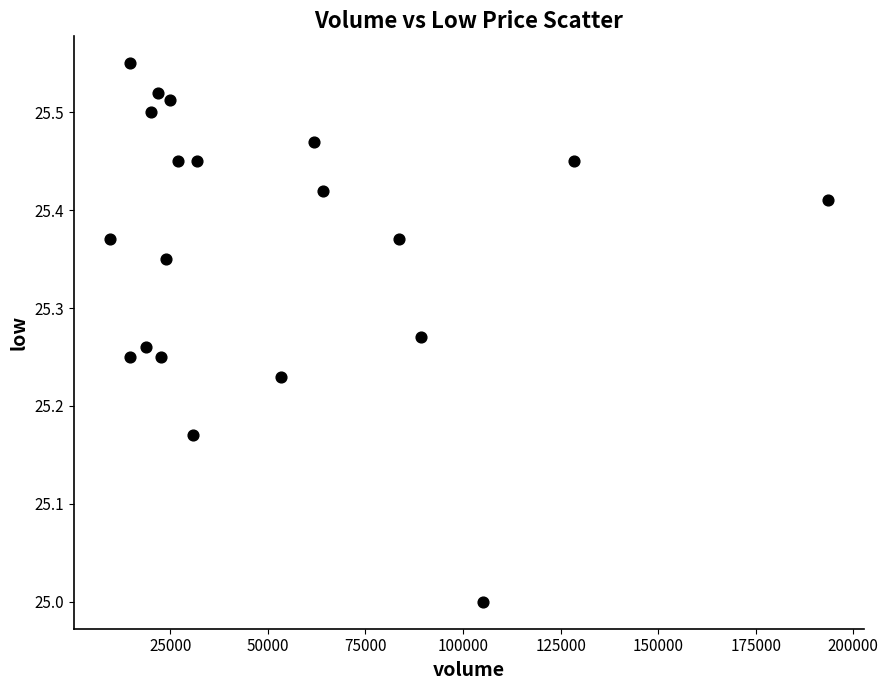

What is the range of Y values (max minus min)?

0.6